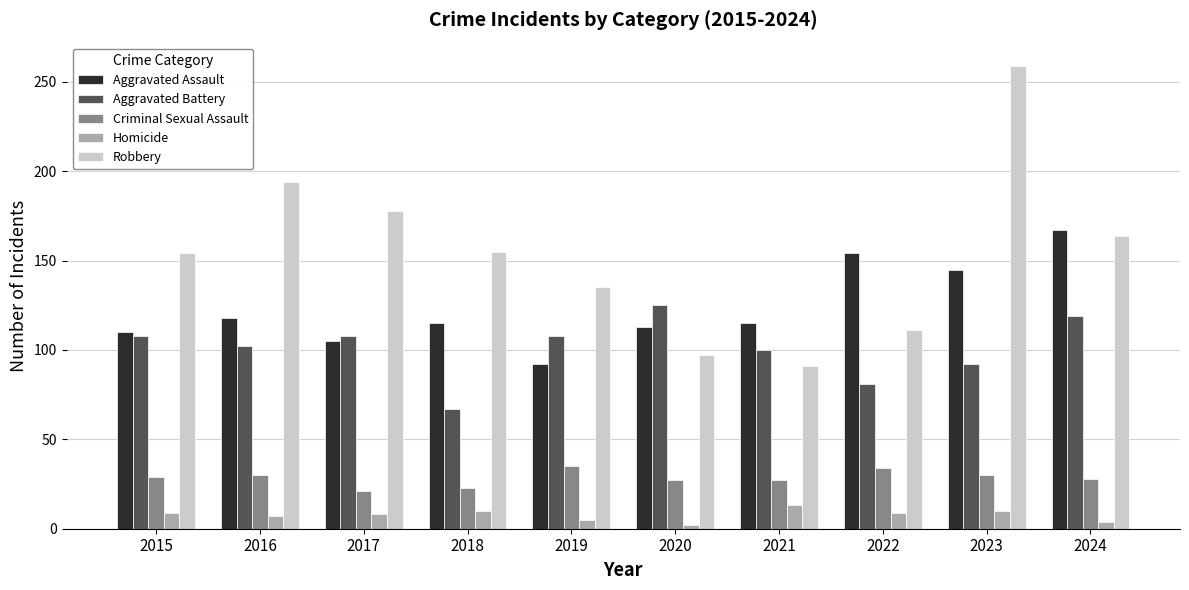

What is the difference between the maximum and minimum values in the Aggravated Assault series?

75